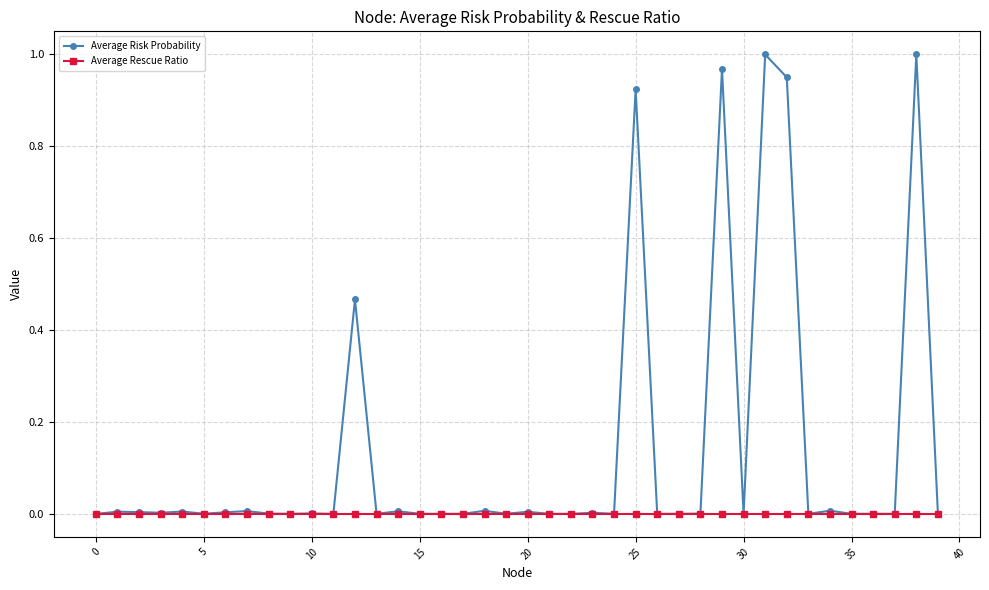

Does the chart have visible grid lines?

Yes